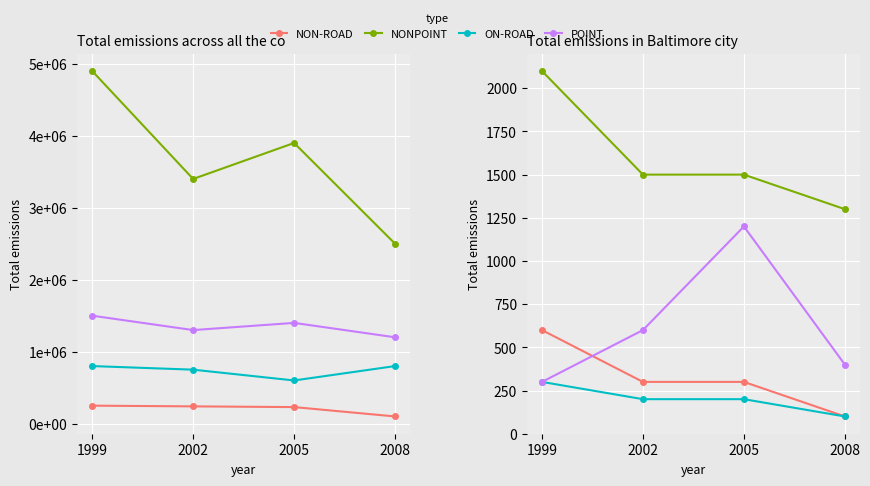

True or false: NONPOINT and ON-ROAD cross at least once.

False